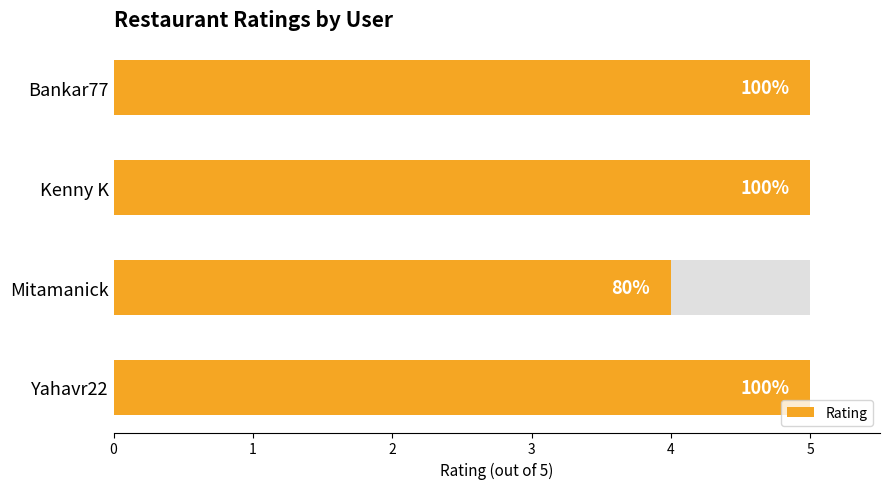

Count the number of categories in the chart.

4